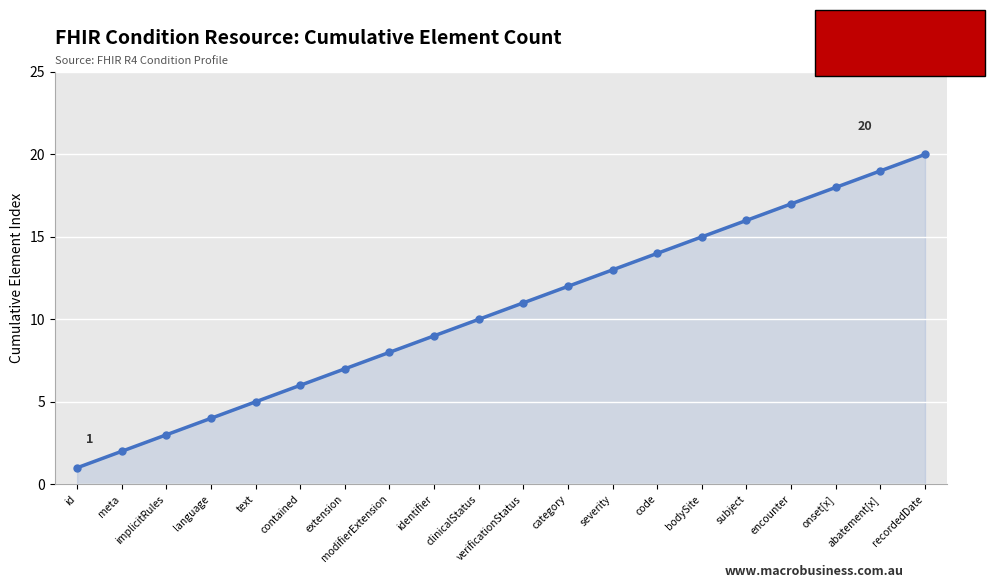

List the labels in order of value, largest first.

recordedDate, abatement[x], onset[x], encounter, subject, bodySite, code, severity, category, verificationStatus, clinicalStatus, identifier, modifierExtension, extension, contained, text, language, implicitRules, meta, id